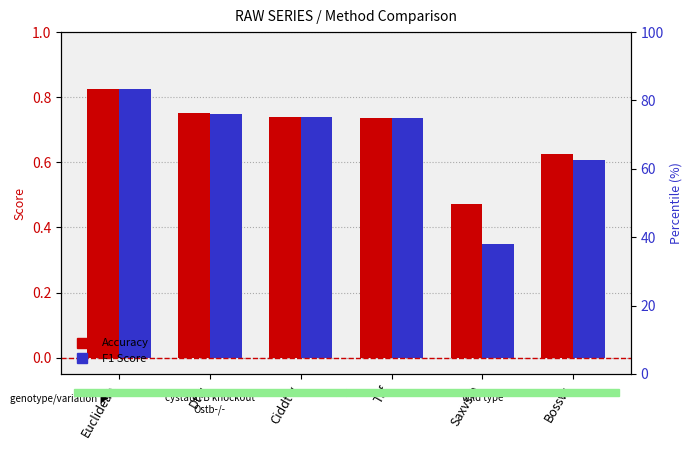

List the labels in order of F1 Score value, largest first.

Euclidean, Dtw, Ciddtw, Tsf, Bossvs, Saxvsm